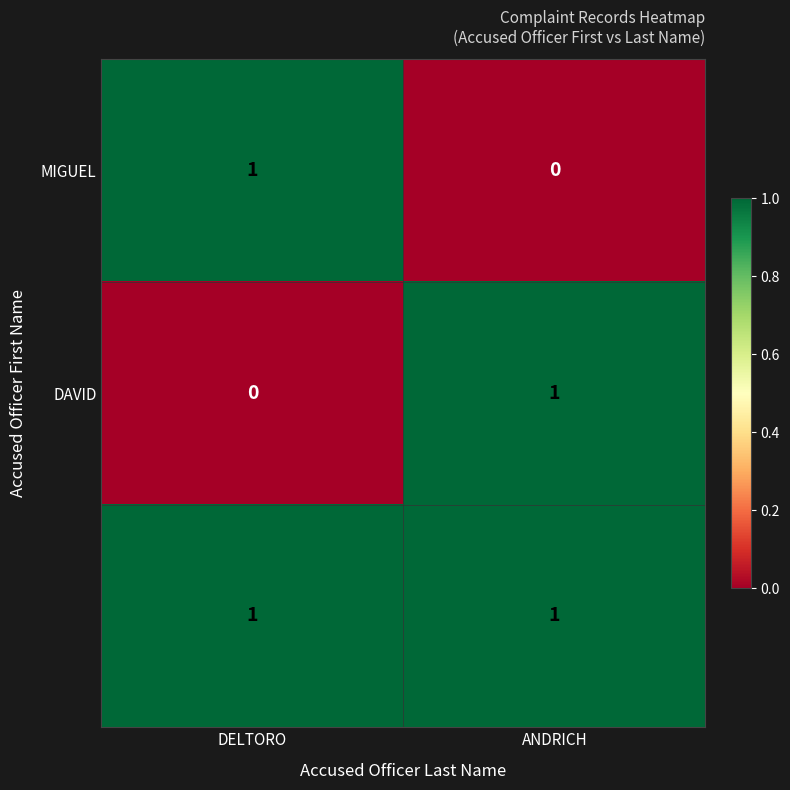

At which label does MIGUEL reach its minimum?

ANDRICH